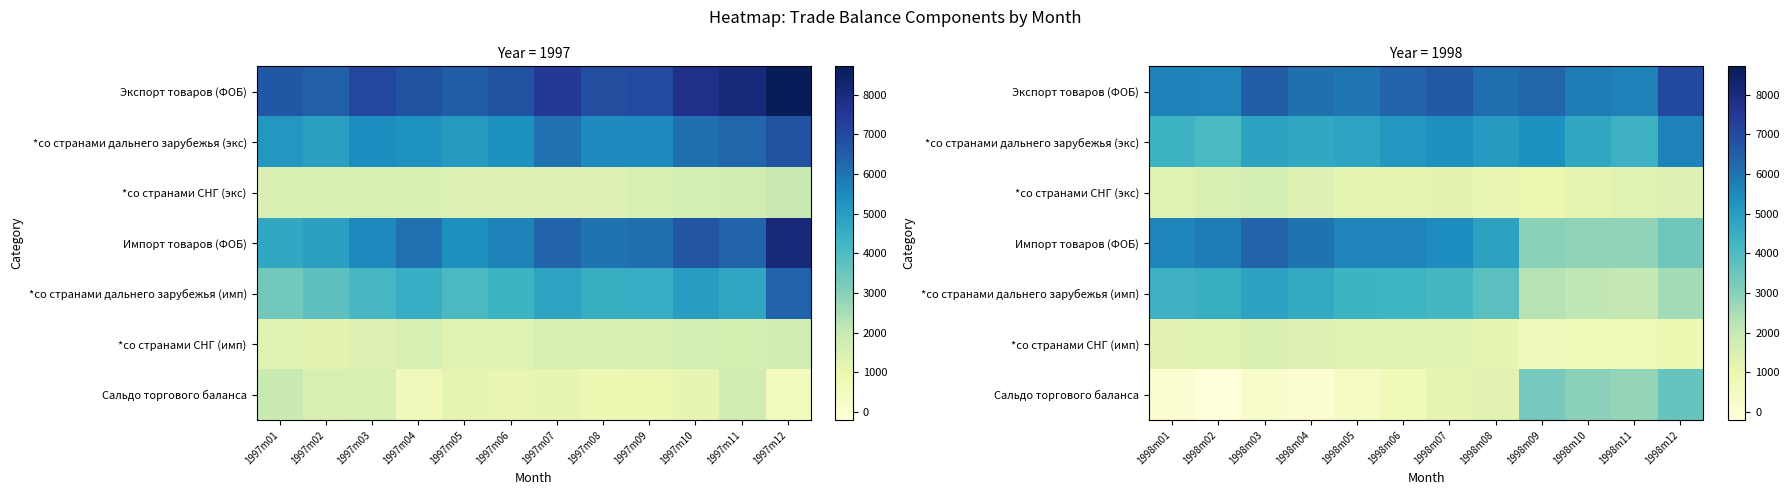

What value does the Импорт товаров (ФОБ) series have at 1998m08, to the nearest 10?

4860